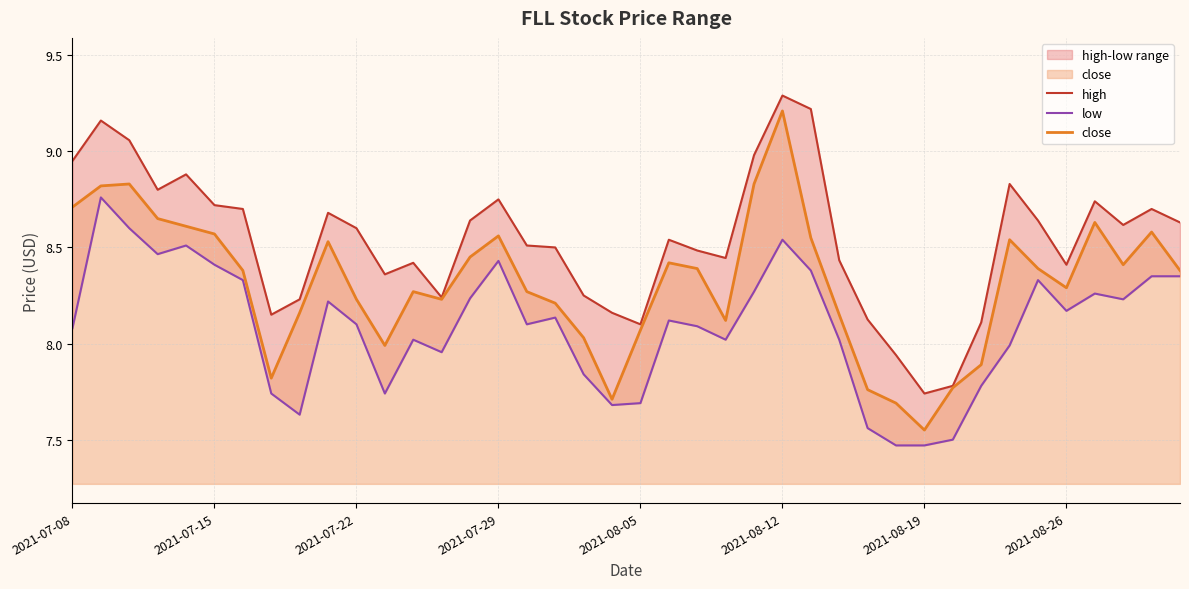

The value of close at 2021-08-12 is 9.2. True or false?

True